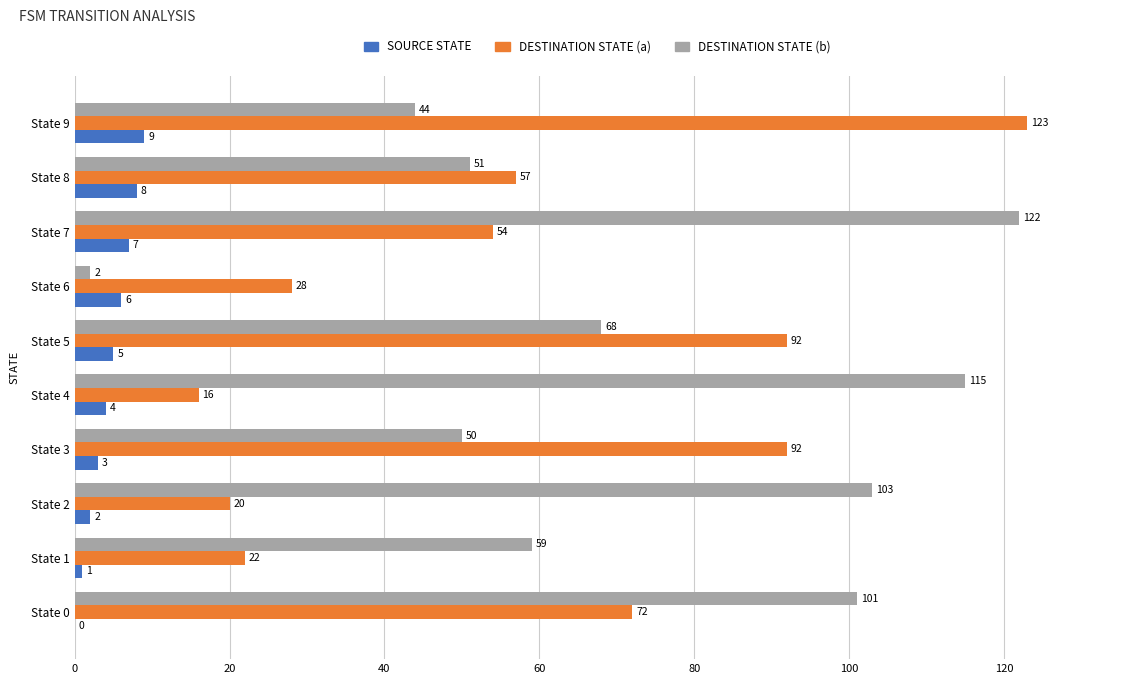

At which category is the sum across all series the highest?

State 7